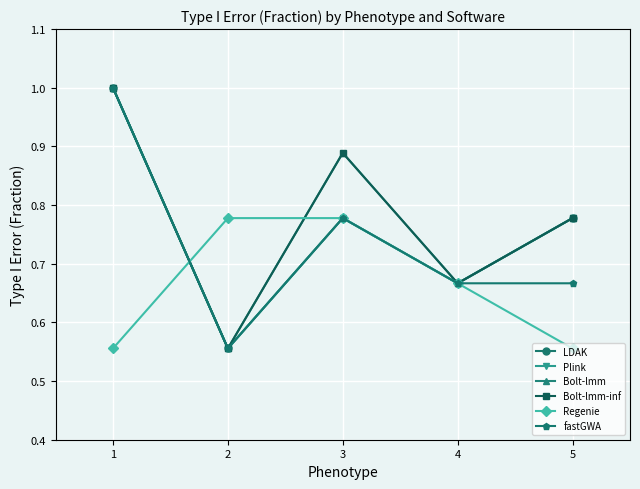

What is the sum of all Bolt-lmm-inf values?

3.9